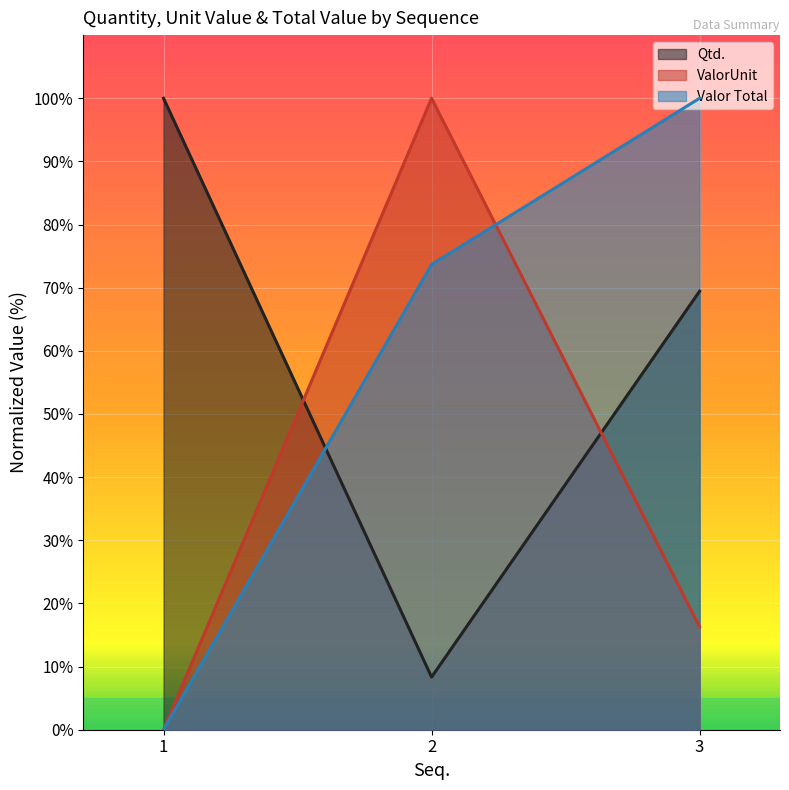

Reading left to right, what are all the values shown in this chart?

Qtd.: 1=100.0	2=8.3	3=69.4
ValorUnit: 1=0.0	2=100.0	3=16.3
Valor Total: 1=0.0	2=73.7	3=100.0